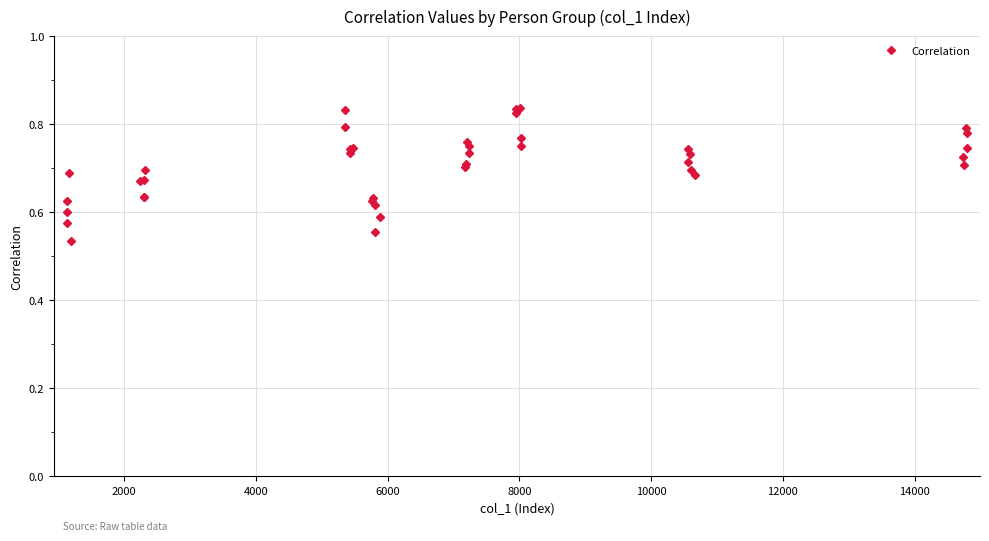

How many values are between 0 and 1?

40